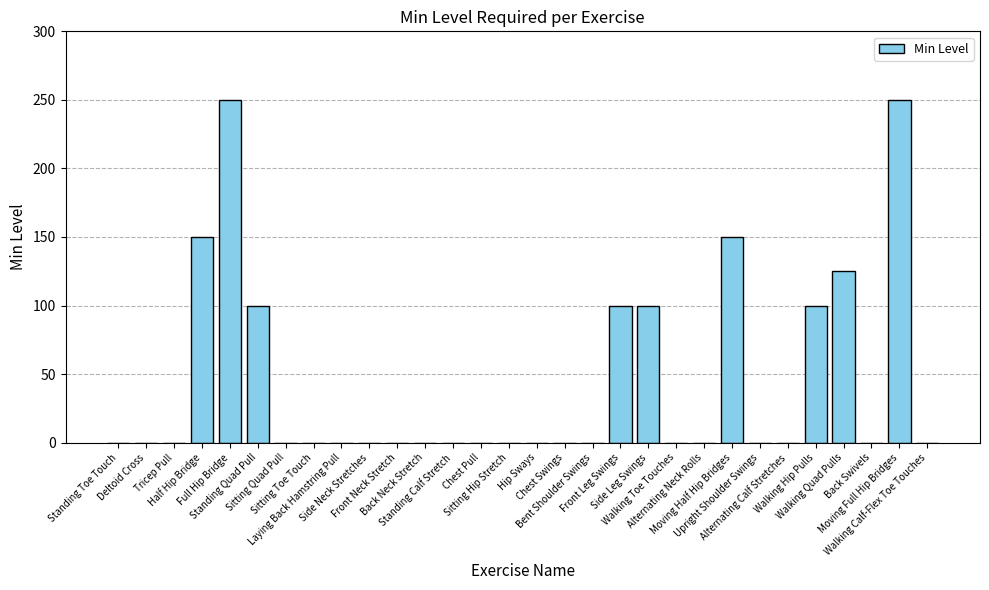

How many series are shown in this chart?

1